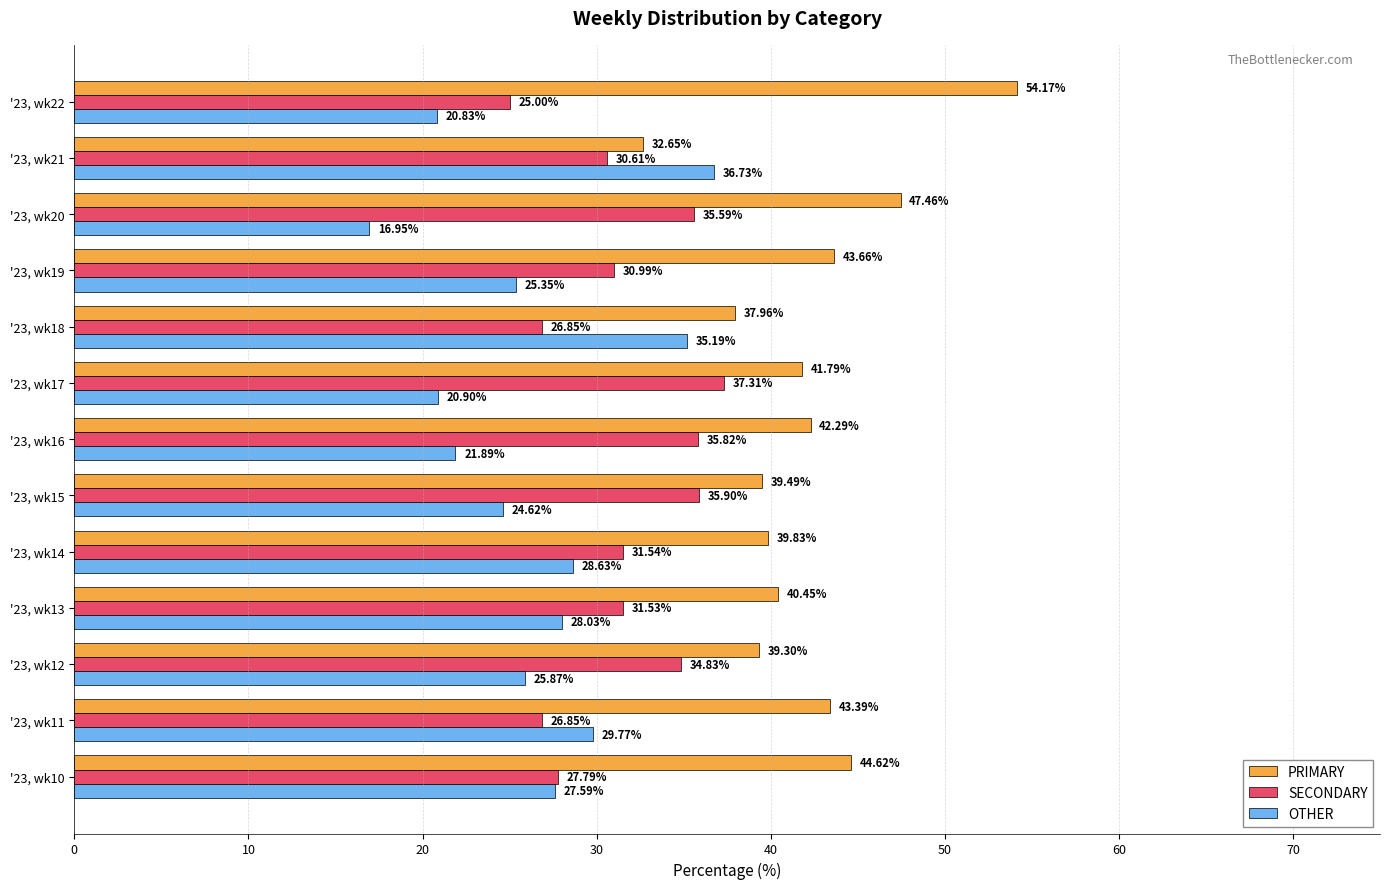

At how many categories does at least one series exceed 21?

13